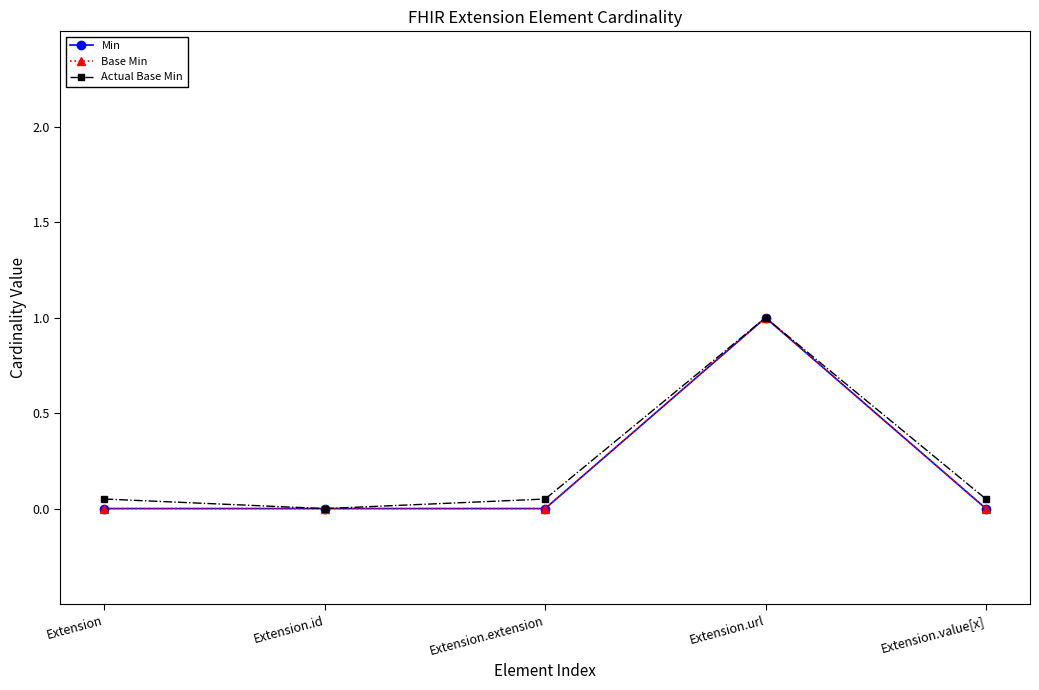

Does the chart have visible grid lines?

No